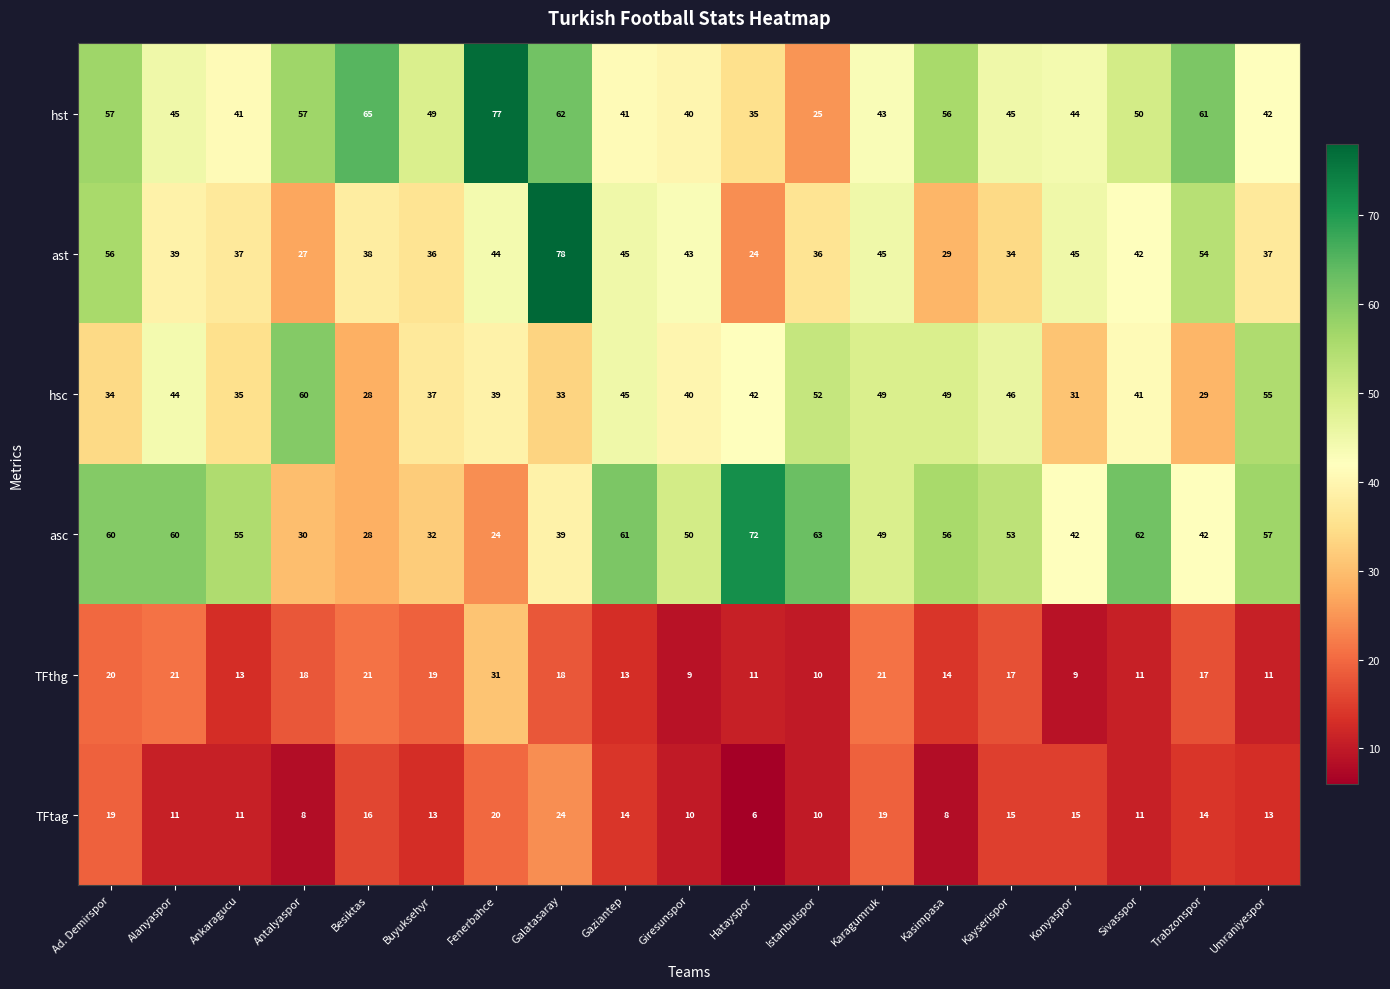

Rank the series by their maximum value, from highest to lowest.

ast, hst, asc, hsc, TFthg, TFtag